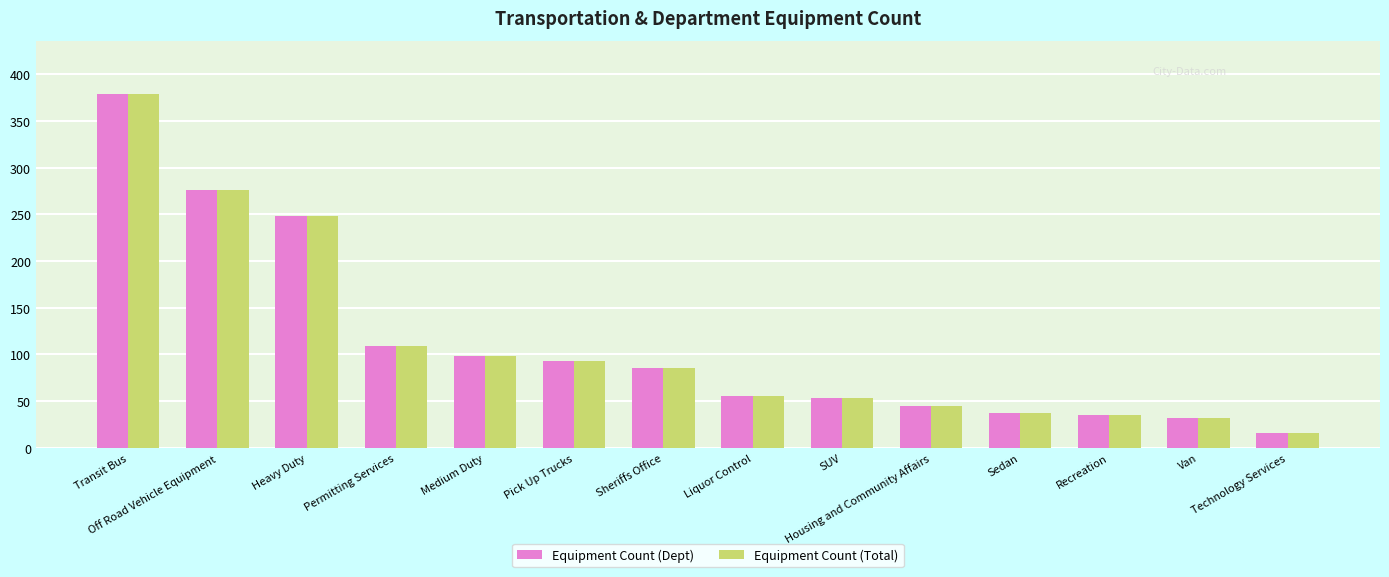

What is the value of the Equipment Count (Total) bar at the 1st from the left?

379